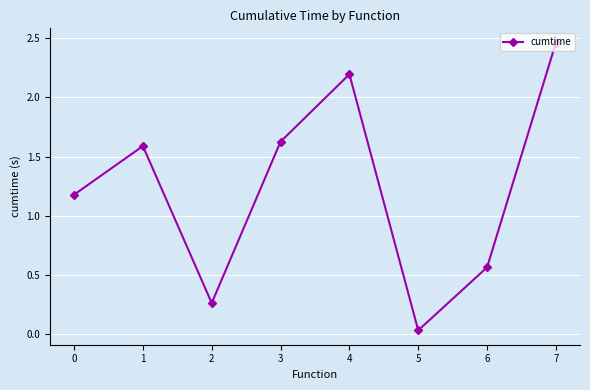

The value at 3 is 1.6. True or false?

True